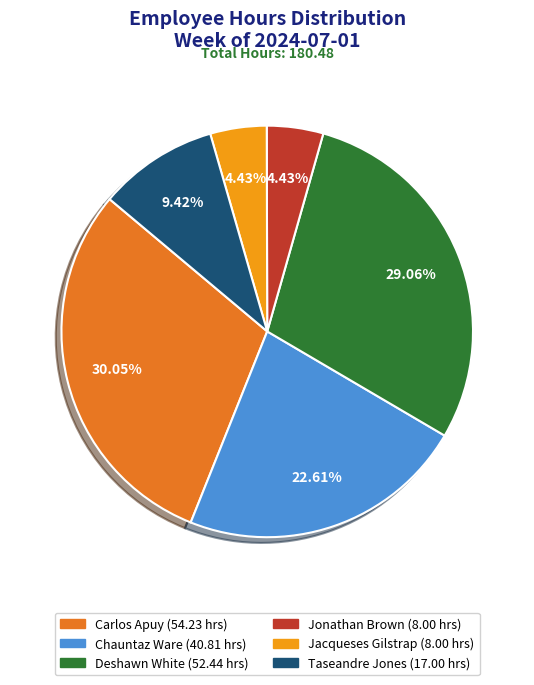

True or false: Carlos Apuy accounts for 30% of the total.

True